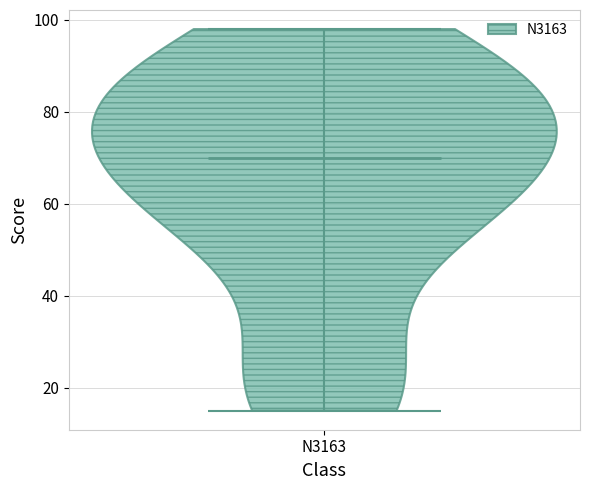

Read this violin plot against the y-axis: where its median line is, and the lowest and highest points the violin reaches. The values are not printed on the chart, so give them approximately, as read against the axis.

median line 70, lowest point 16, highest point 98